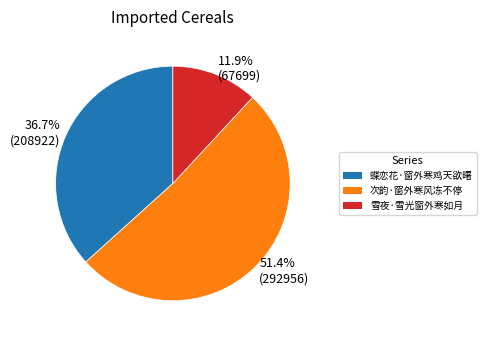

Rank the categories by value from lowest to highest.

11.9% (67699), 36.7% (208922), 51.4% (292956)